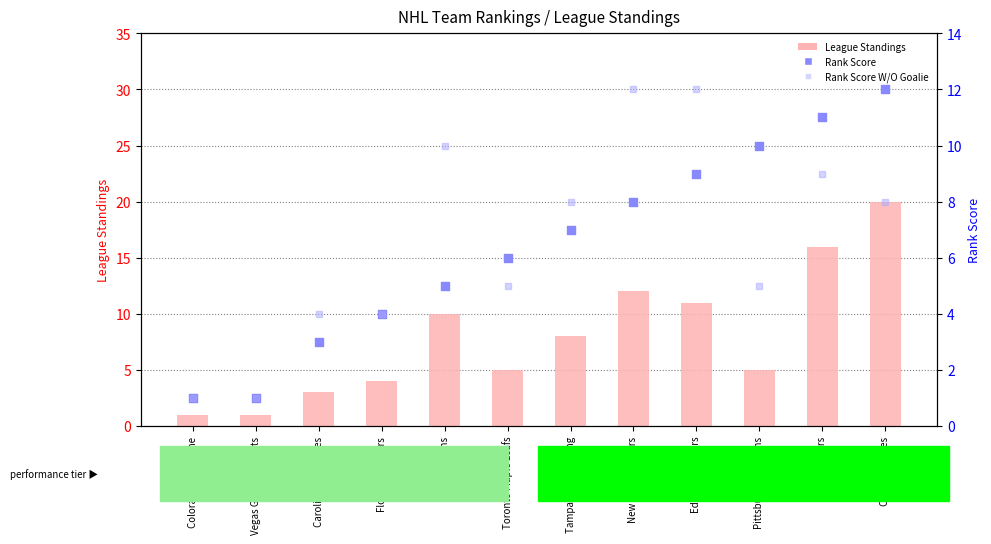

Which series reaches the maximum Y coordinate?

League Standings